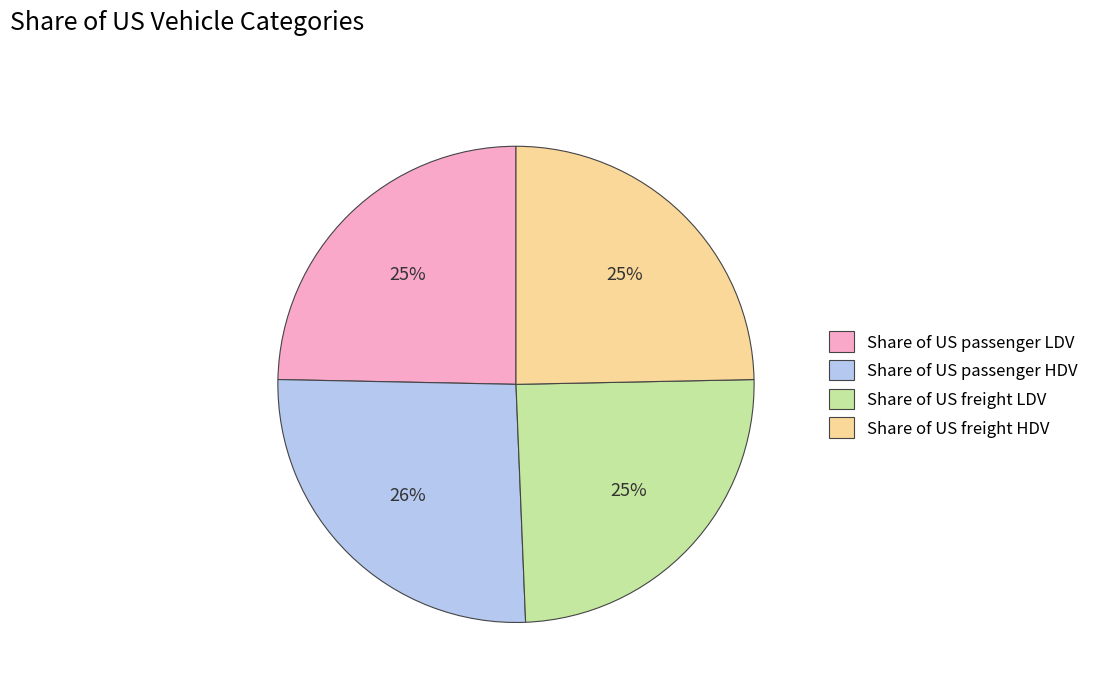

Is it true that Share of US freight HDV is 25% of the pie?

True